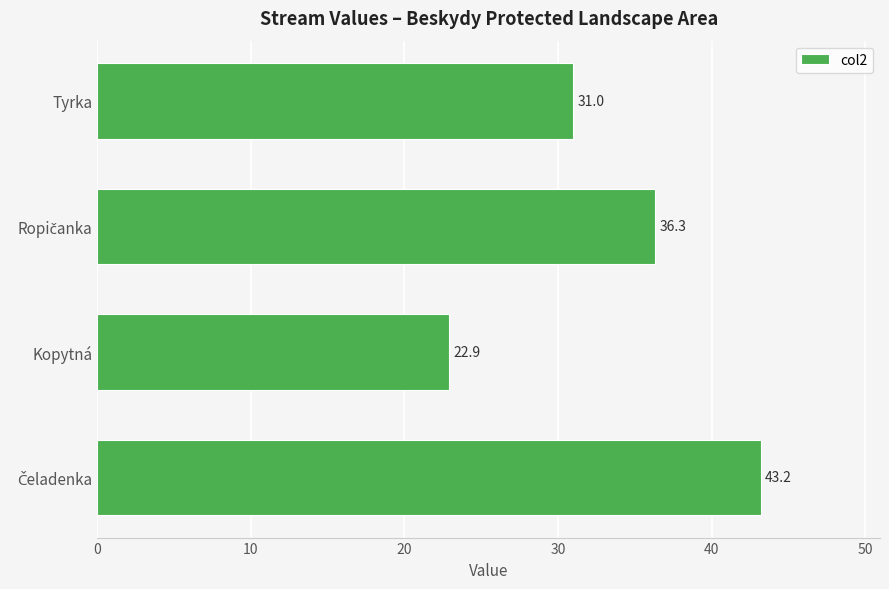

What is the maximum value shown in the chart?

43.2